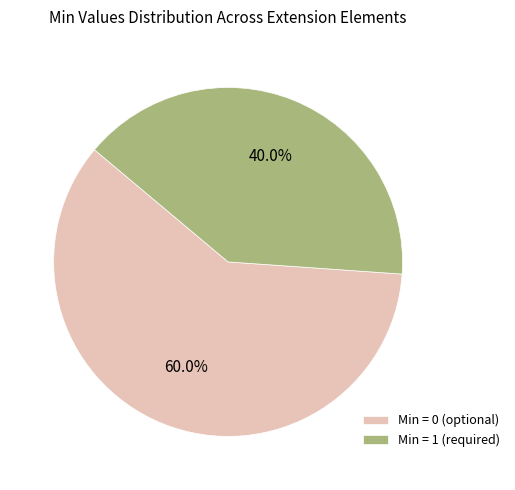

Which has a higher value, Min = 0 (optional) or Min = 1 (required)?

Min = 0 (optional)